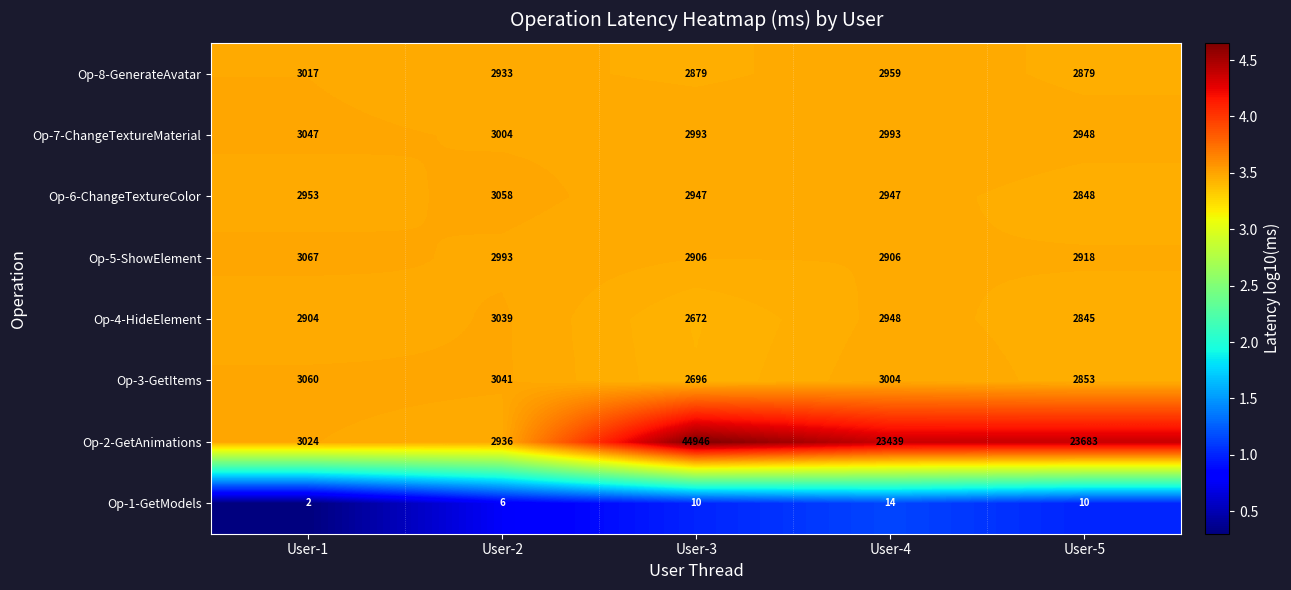

What is the sum of all Op-1-GetModels values?

42